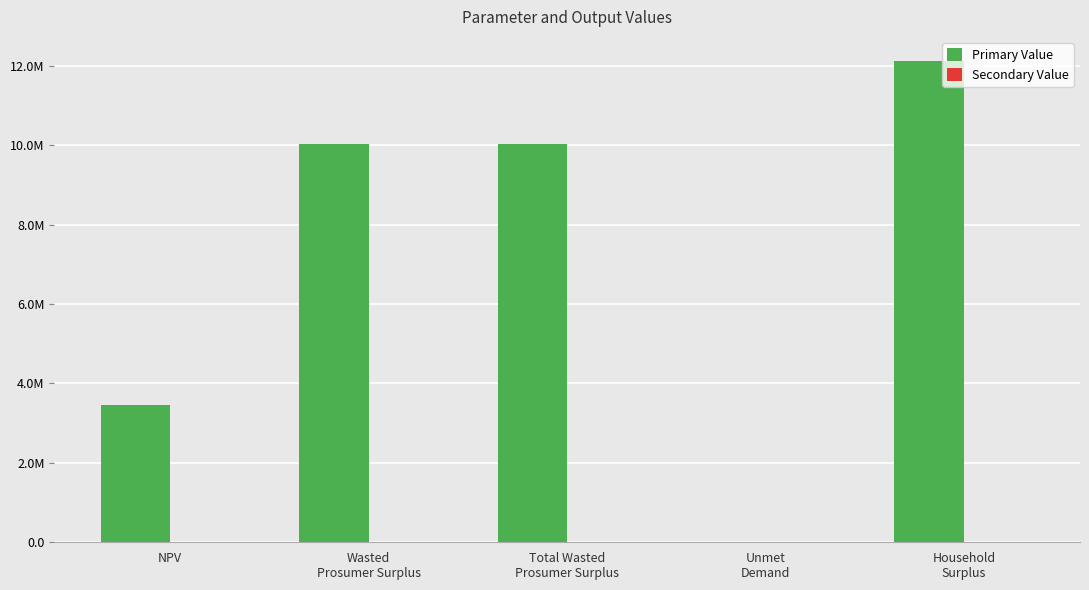

At which category does the chart reach its peak across all series?

Household
Surplus